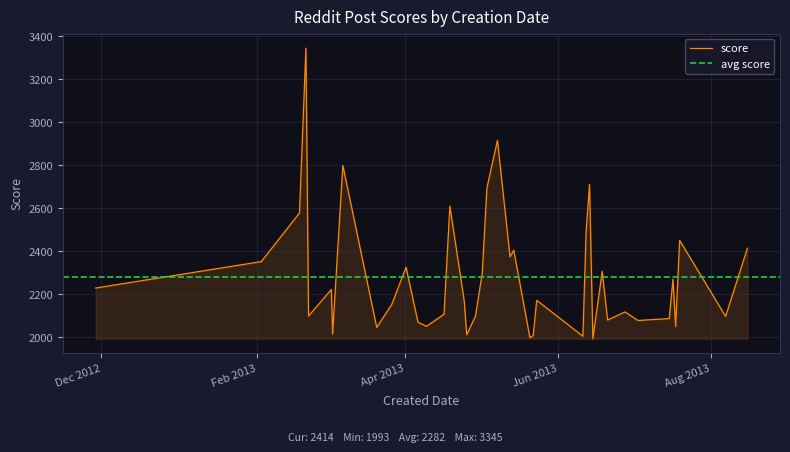

What is the ratio of the value at 37 to the value at 3?

0.7